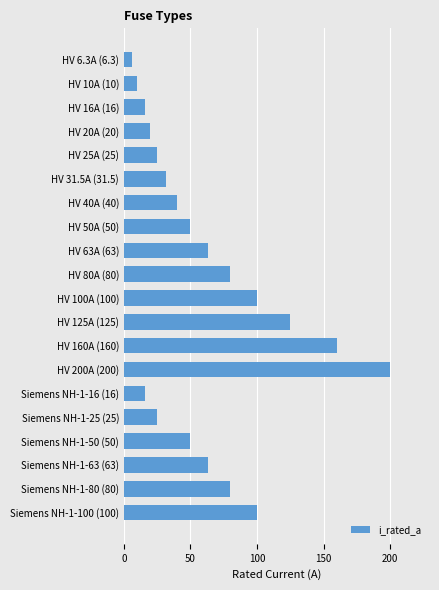

Reading top to bottom, list all the values displayed in this chart.

HV 6.3A (6.3)=6.3	HV 10A (10)=10.0	HV 16A (16)=16.0	HV 20A (20)=20.0	HV 25A (25)=25.0	HV 31.5A (31.5)=31.5	HV 40A (40)=40.0	HV 50A (50)=50.0	HV 63A (63)=63.0	HV 80A (80)=80.0	HV 100A (100)=100.0	HV 125A (125)=125.0	HV 160A (160)=160.0	HV 200A (200)=200.0	Siemens NH-1-16 (16)=16.0	Siemens NH-1-25 (25)=25.0	Siemens NH-1-50 (50)=50.0	Siemens NH-1-63 (63)=63.0	Siemens NH-1-80 (80)=80.0	Siemens NH-1-100 (100)=100.0